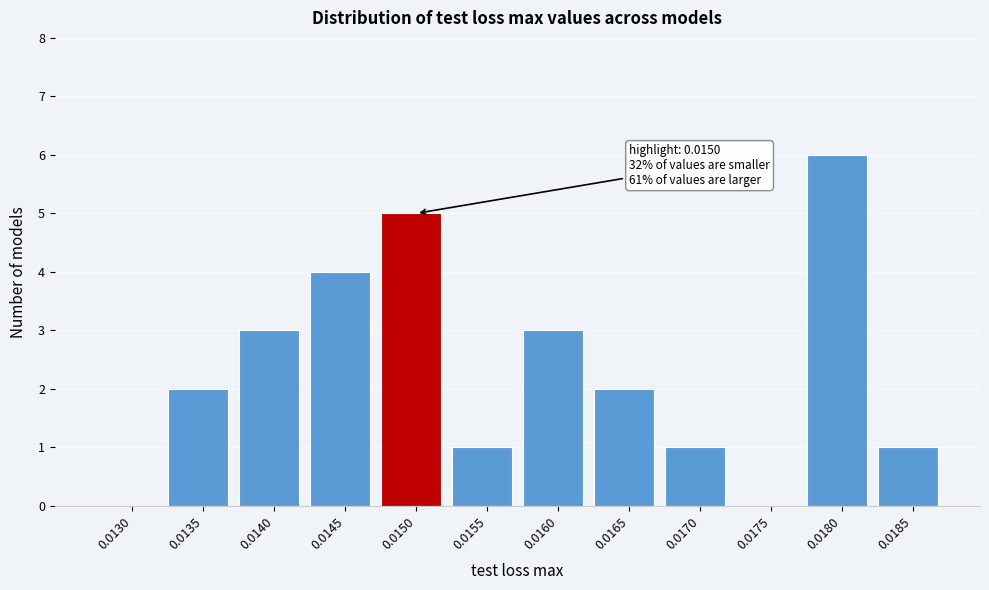

Reading left to right, list all the values displayed in this chart.

0.0130=0	0.0135=2	0.0140=3	0.0145=4	0.0150=5	0.0155=1	0.0160=3	0.0165=2	0.0170=1	0.0175=0	0.0180=6	0.0185=1